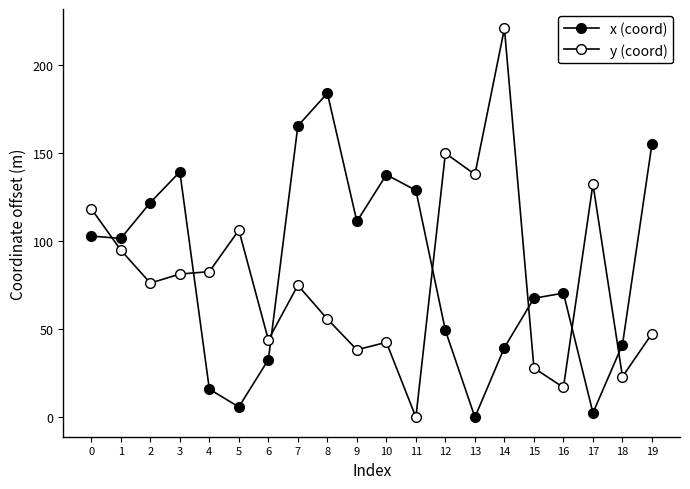

Rank the series by their average value, from lowest to highest.

y (coord), x (coord)